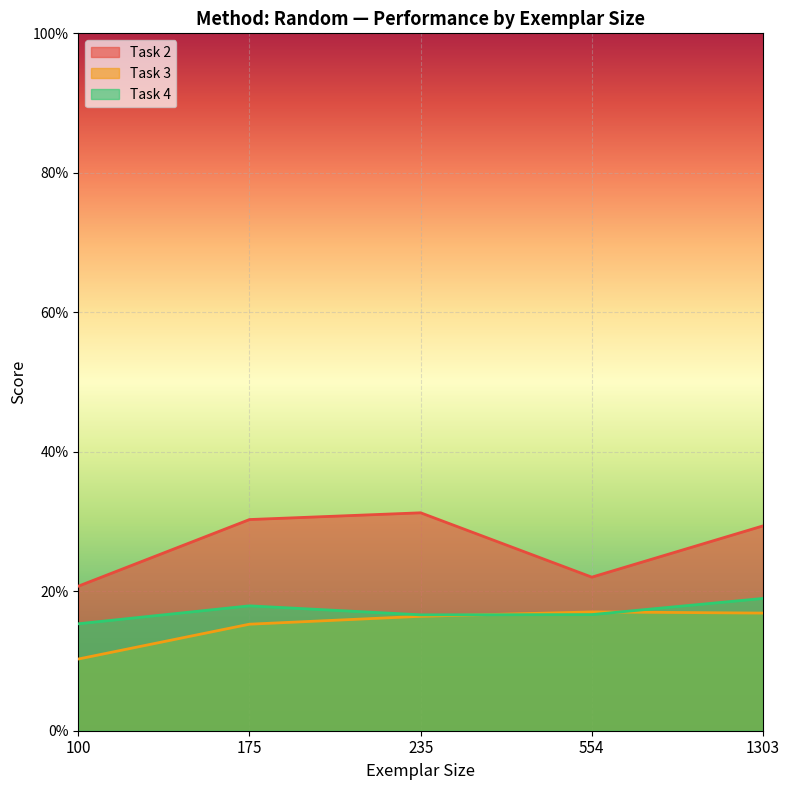

At which label is Task 2 closest to 0?

100